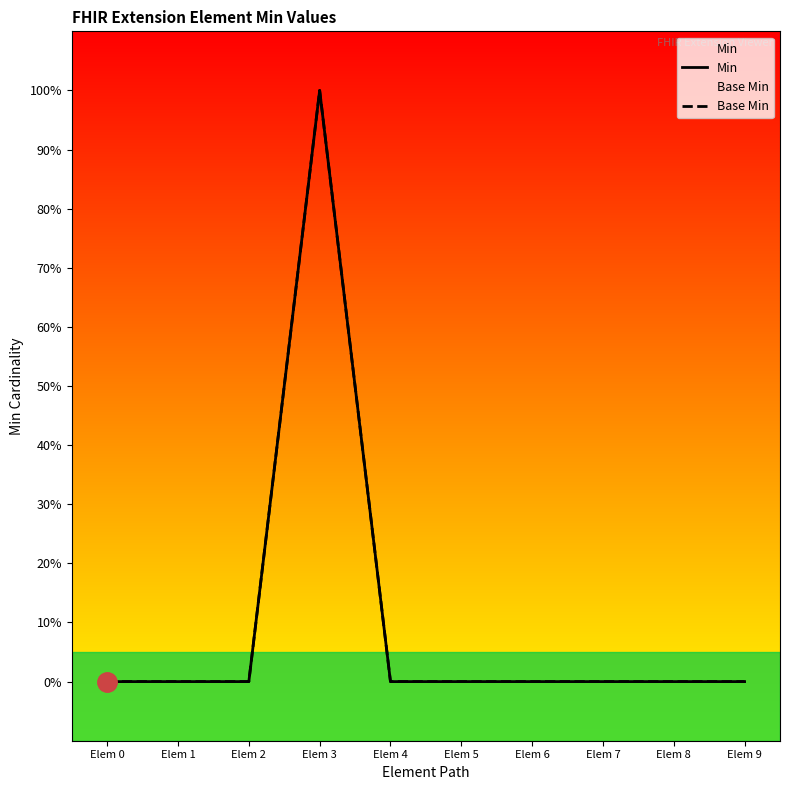

What is the difference between the maximum and minimum values in the Base Min series?

1